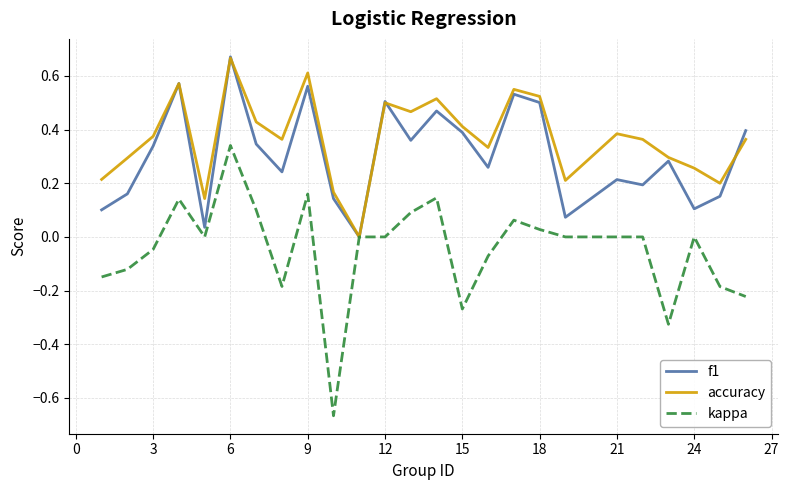

Which series has the largest total across all categories?

accuracy